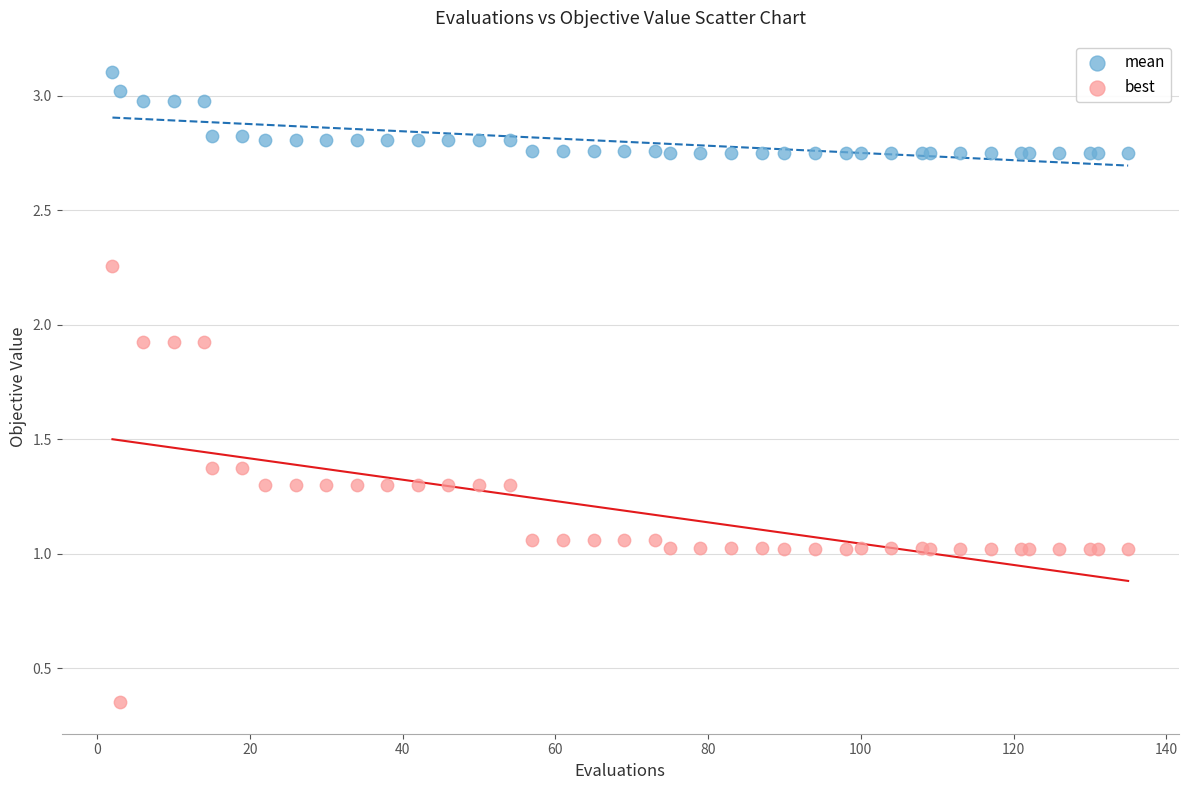

Which series reaches the minimum Y coordinate?

best